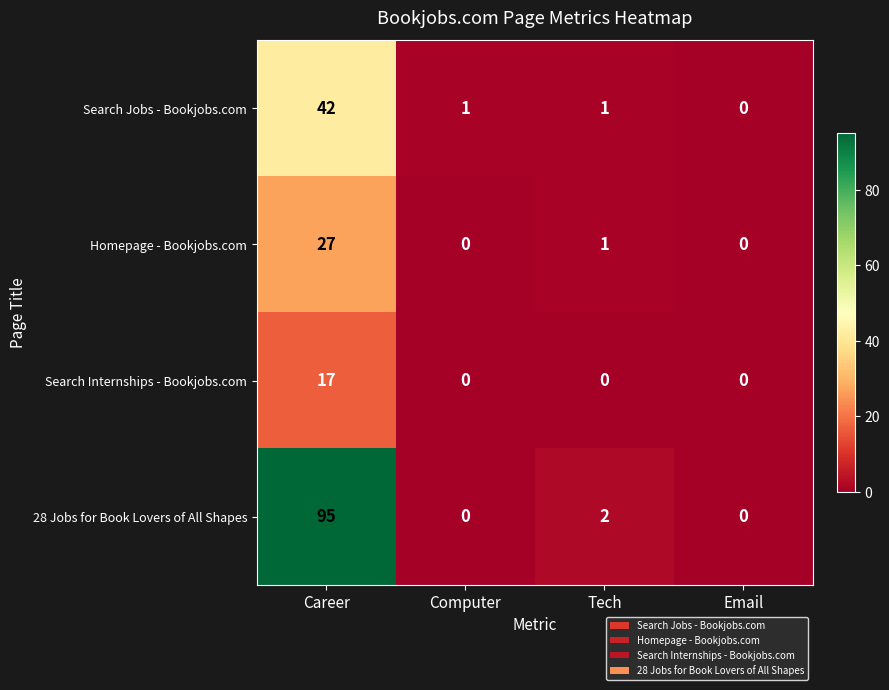

At which label does Search Jobs - Bookjobs.com first exceed 1?

Career